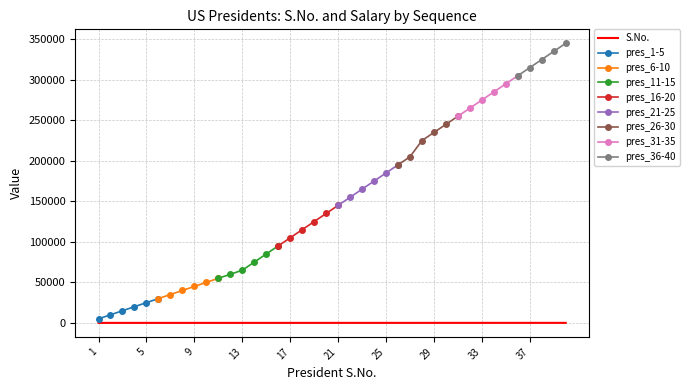

Where does the data first go above 21?

22